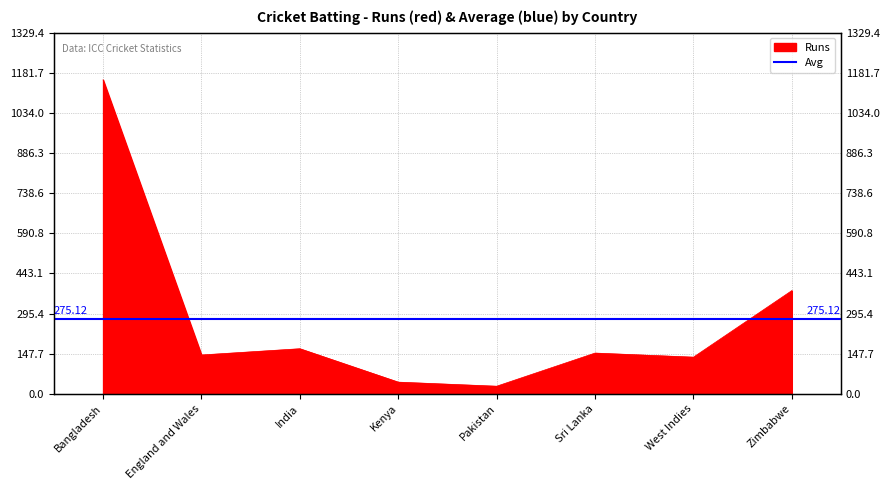

What is the label of the 4th point from the right?

Pakistan